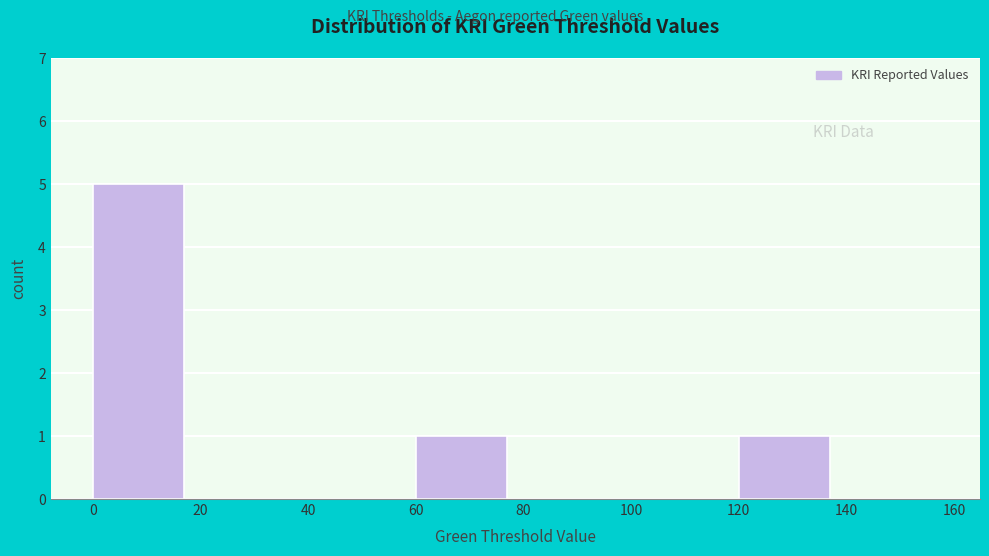

Reading left to right, transcribe this chart: for each bar, give the range it covers on the x-axis and its height. The values are not printed on the chart, so give them approximately, as read against the axis.

0 to 20: 5
20 to 40: 0
40 to 60: 0
60 to 80: 1
80 to 100: 0
100 to 120: 0
120 to 140: 1
140 to 160: 0